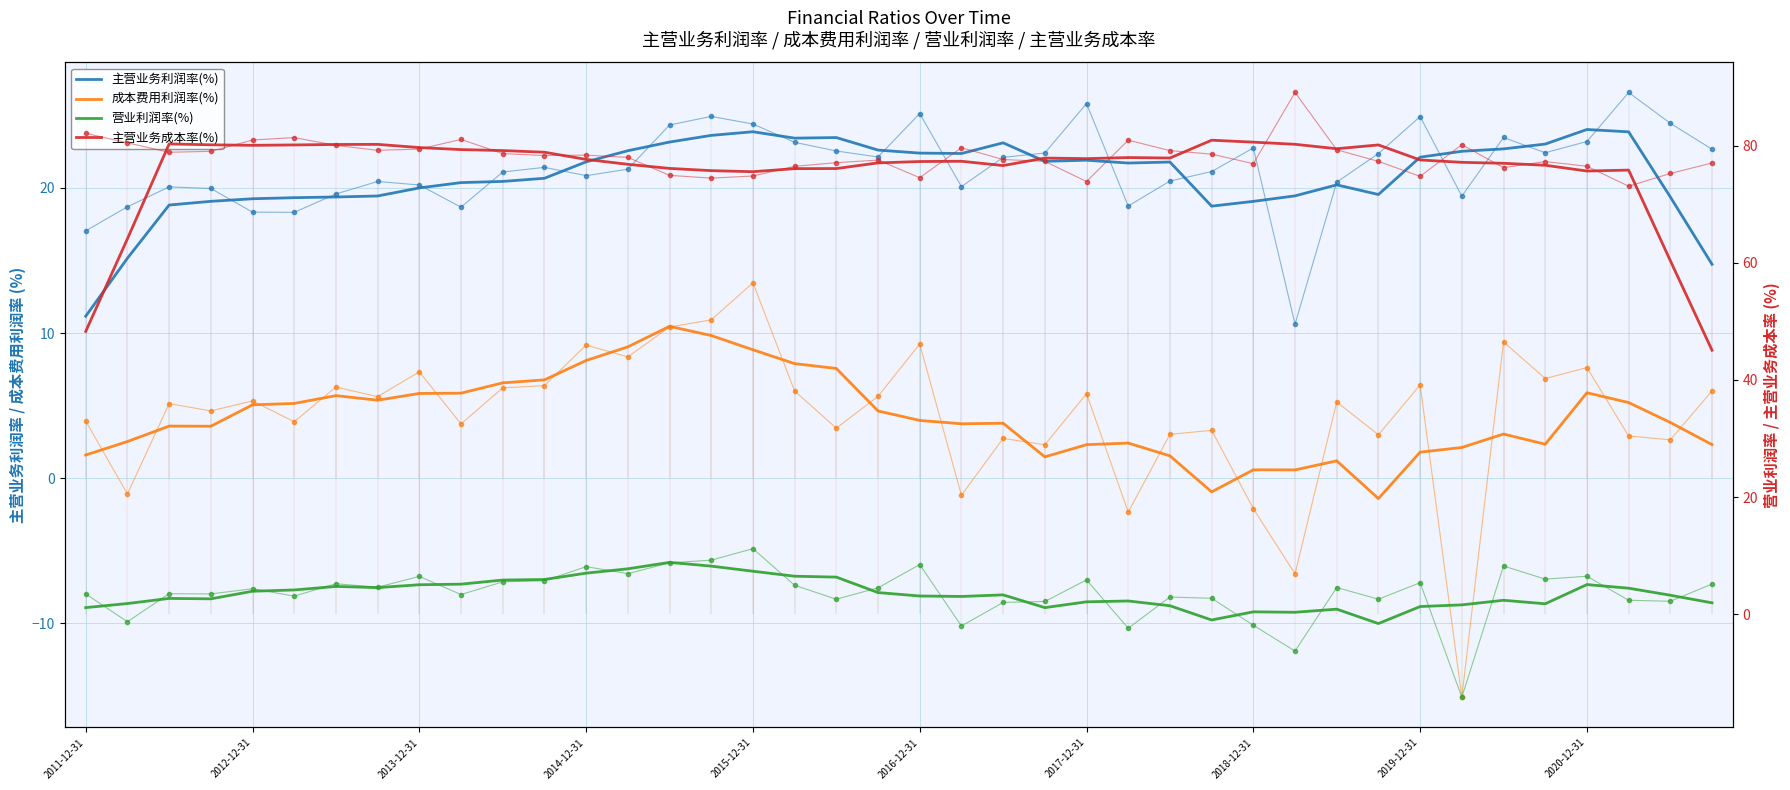

What is the difference between the maximum and minimum values in the 主营业务成本率(%) series?

35.8